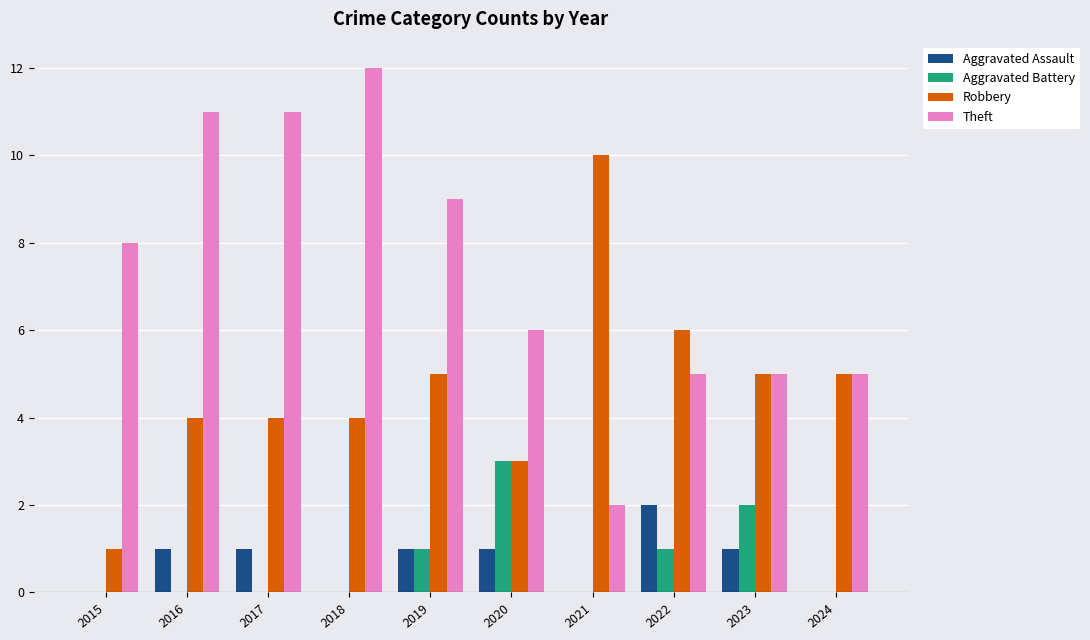

What are all the series names shown in the legend?

Aggravated Assault, Aggravated Battery, Robbery, Theft